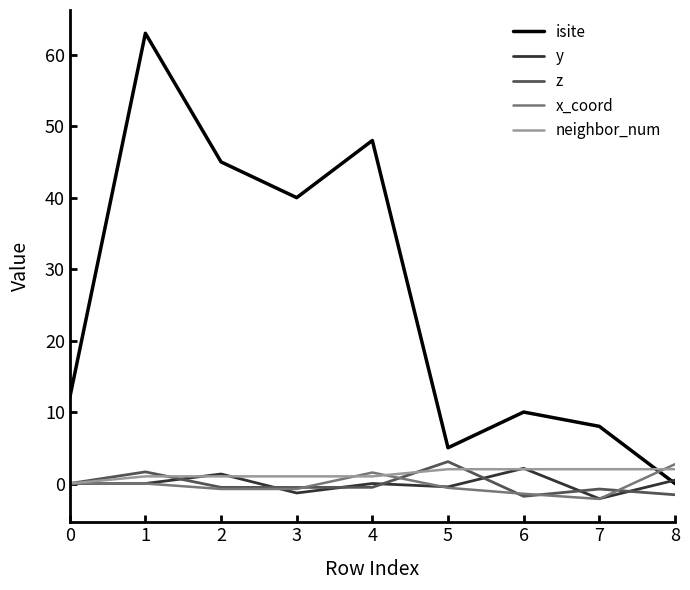

The value of z at 3 is -0.5. True or false?

True